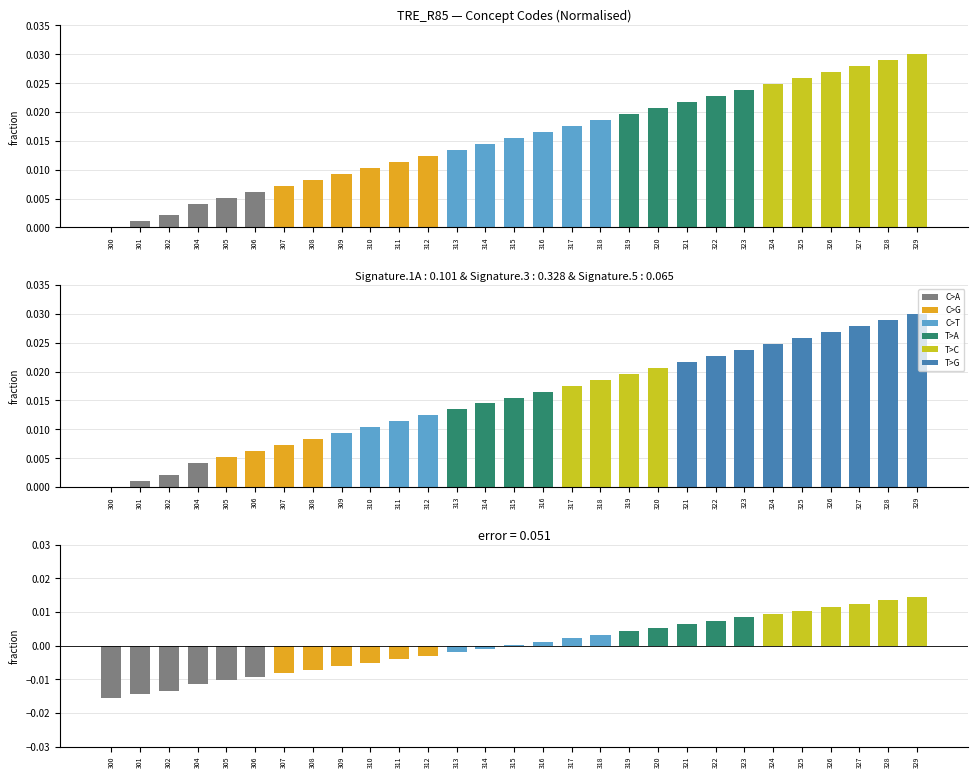

The value at 302 is 0.0. True or false?

False